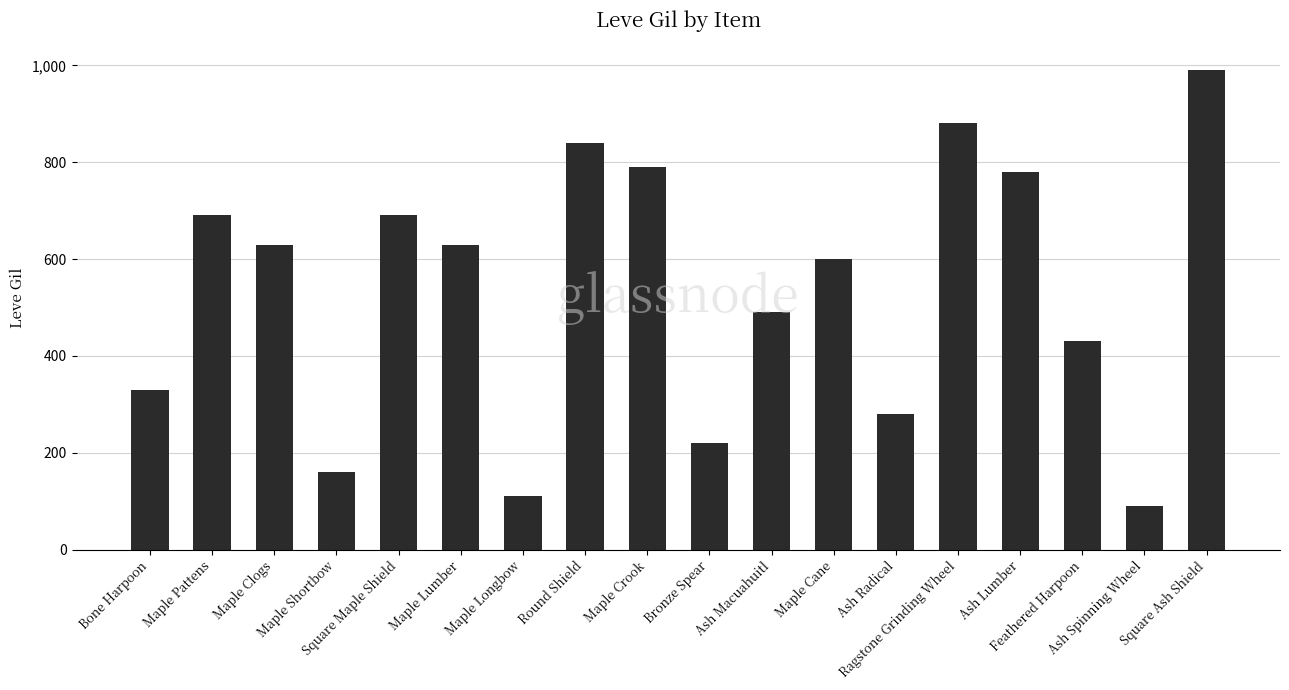

What is the change in value from Maple Crook to Ash Macuahuitl?

-300